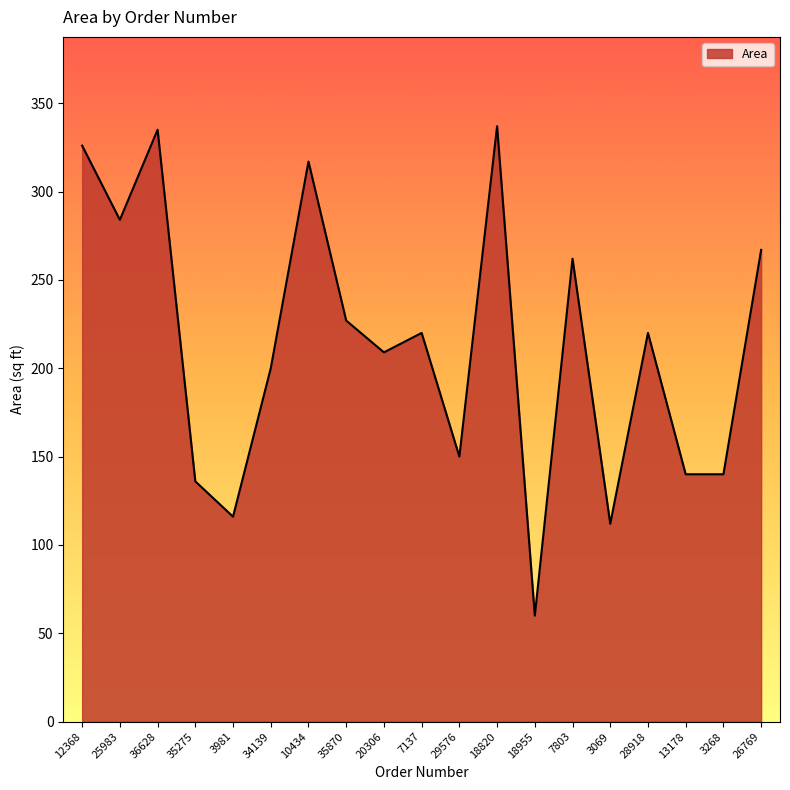

What is the change in value from 34139 to 10434?

+117